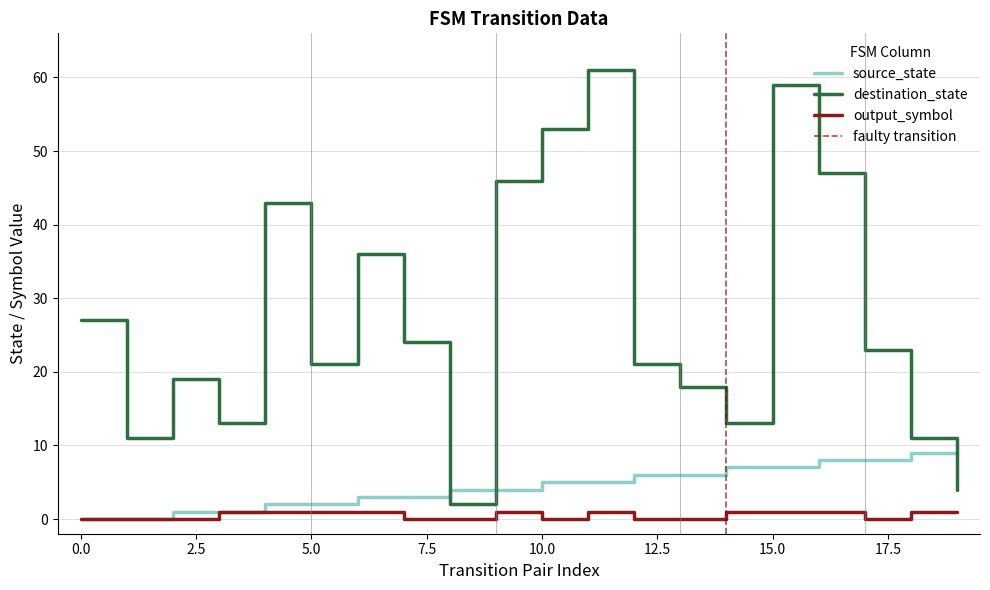

Reading right to left, list all the values displayed in this chart.

source_state: 9	9	8	8	7	7	6	6	5	5	4	4	3	3	2	2	1	1	0	0
destination_state: 4	11	23	47	59	13	18	21	61	53	46	2	24	36	21	43	13	19	11	27
output_symbol: 1	1	0	1	1	1	0	0	1	0	1	0	0	1	1	1	1	0	0	0